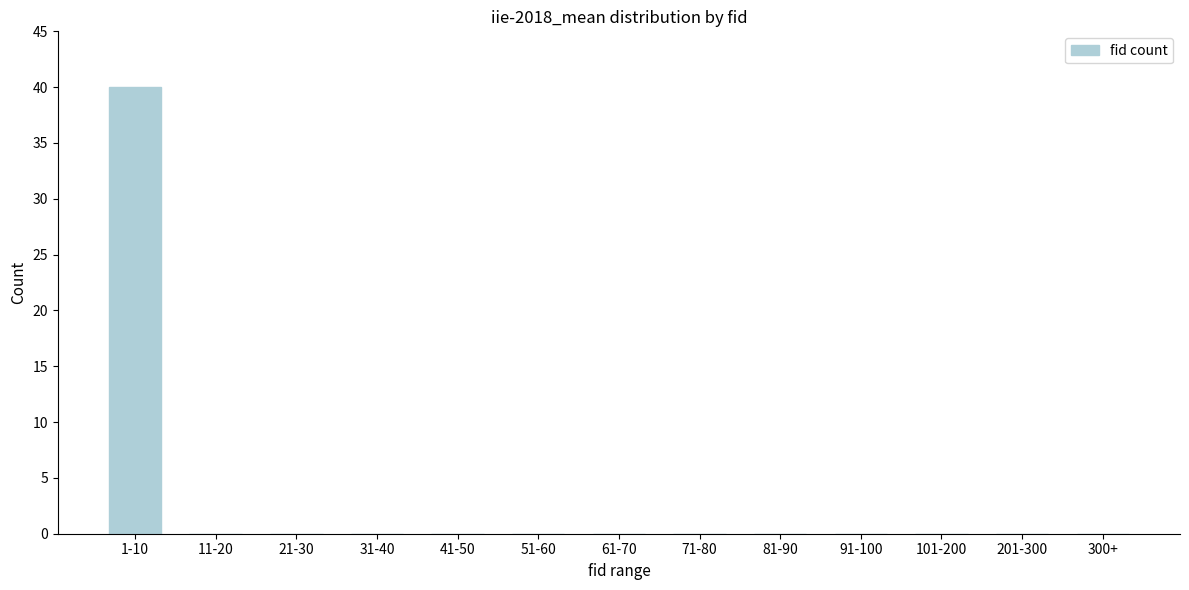

Reading left to right, transcribe all the data shown in this chart.

1-10=40	11-20=0	21-30=0	31-40=0	41-50=0	51-60=0	61-70=0	71-80=0	81-90=0	91-100=0	101-200=0	201-300=0	300+=0